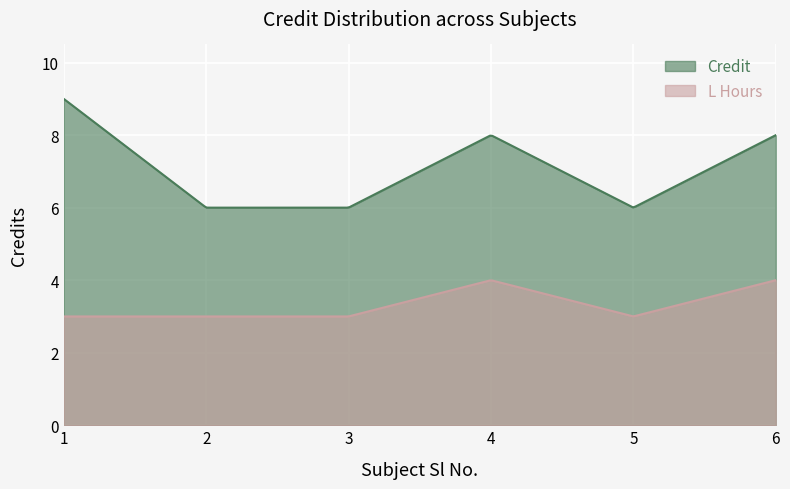

True or false: Credit and L Hours intersect in this chart.

False